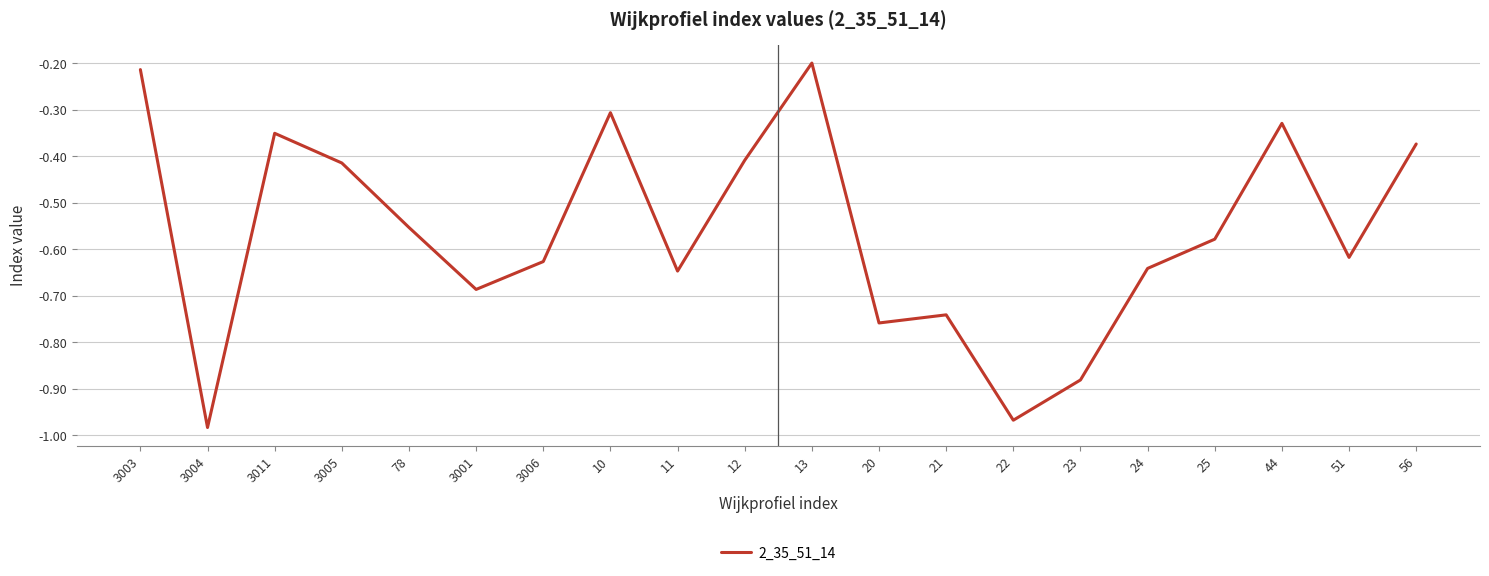

What position from the right is 56?

1